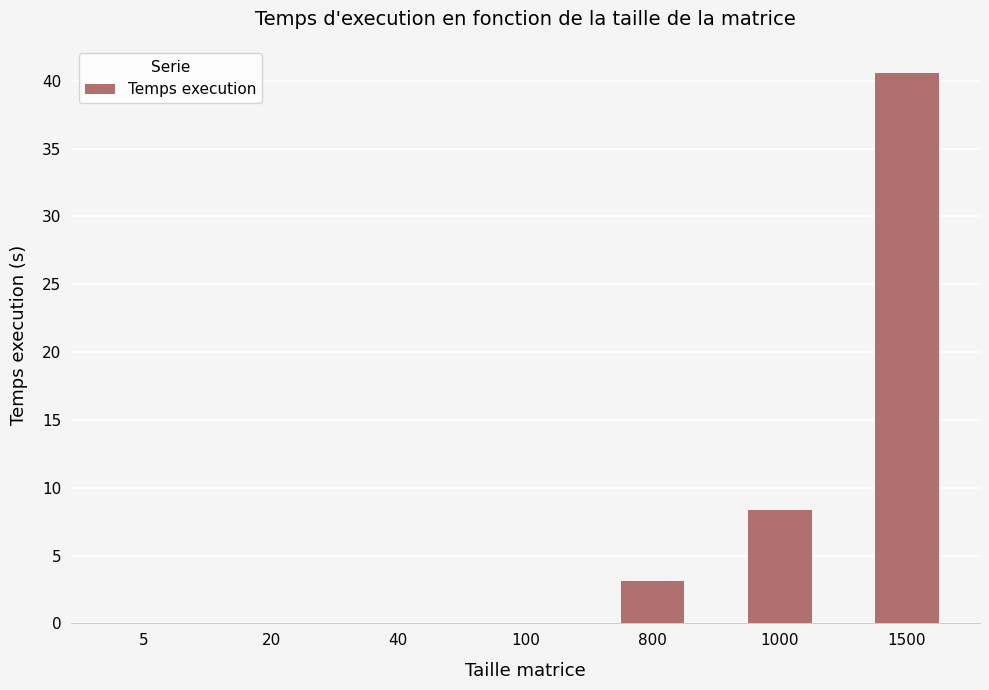

True or false: the data shows 0.0 at 40.

True